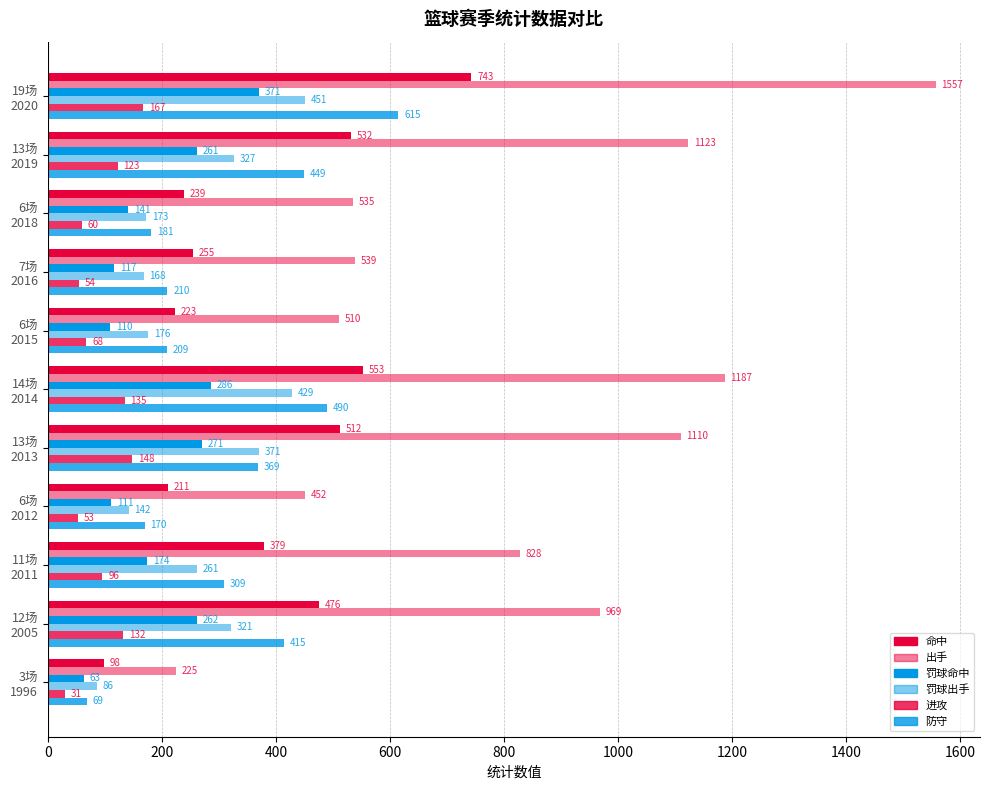

How many values in the 罚球出手 series are below 261?

5